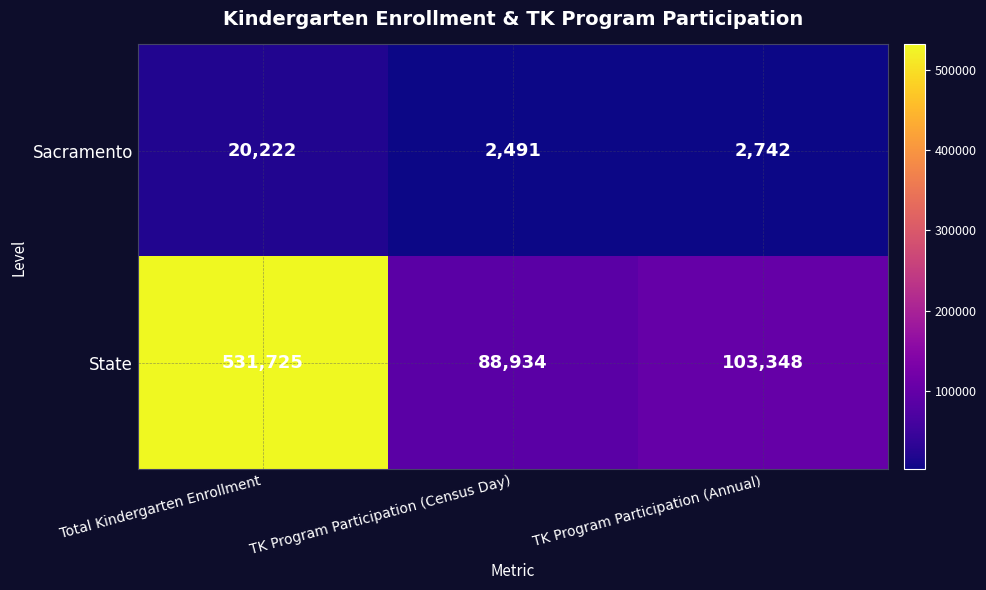

How many series are shown in this chart?

2